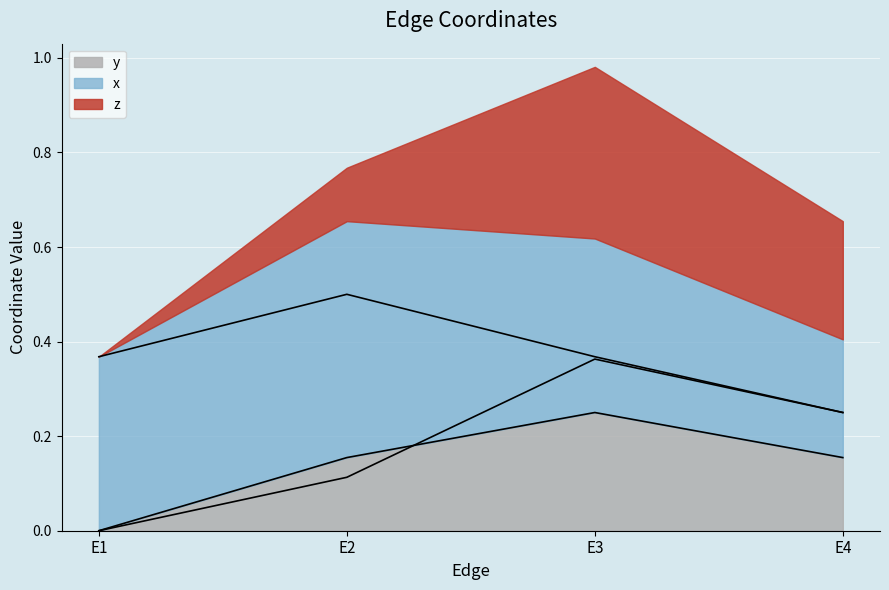

Is the value of z at E3 greater than the value of x at E2?

No